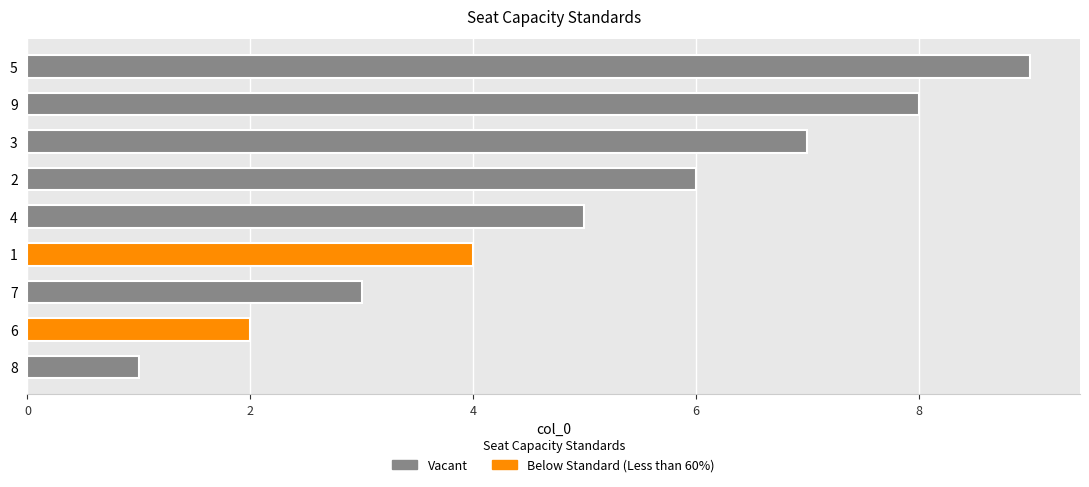

How many values are below 5?

4